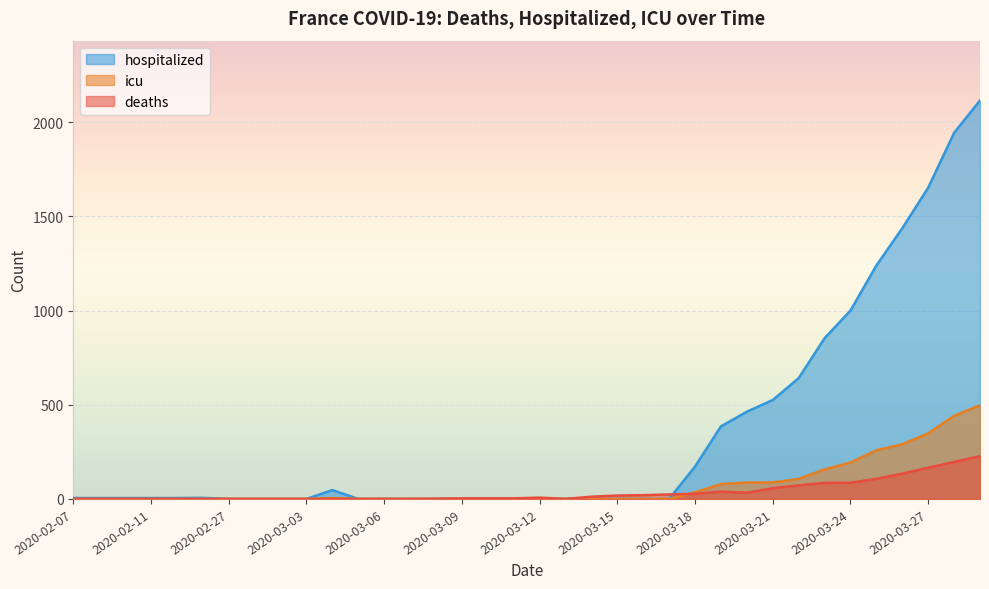

What are all the series names shown in the legend?

hospitalized, icu, deaths